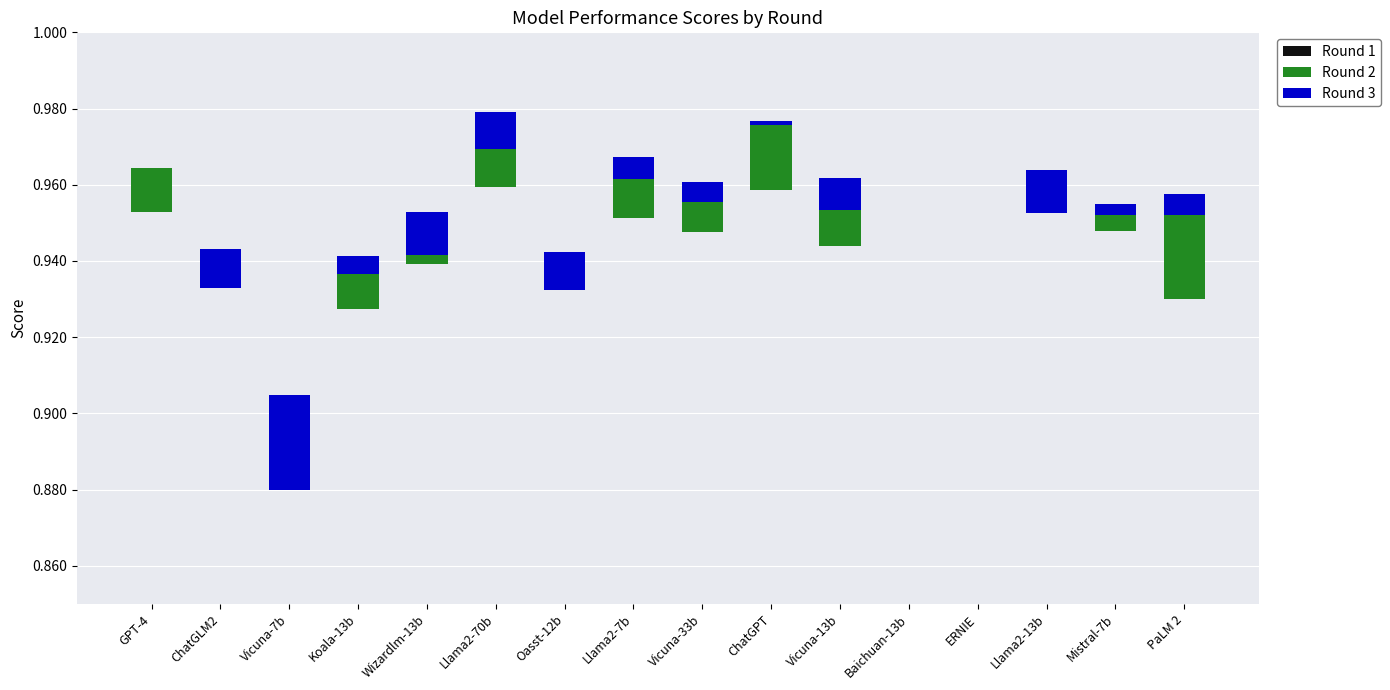

What are all the series names shown in the legend?

Round 1, Round 2, Round 3